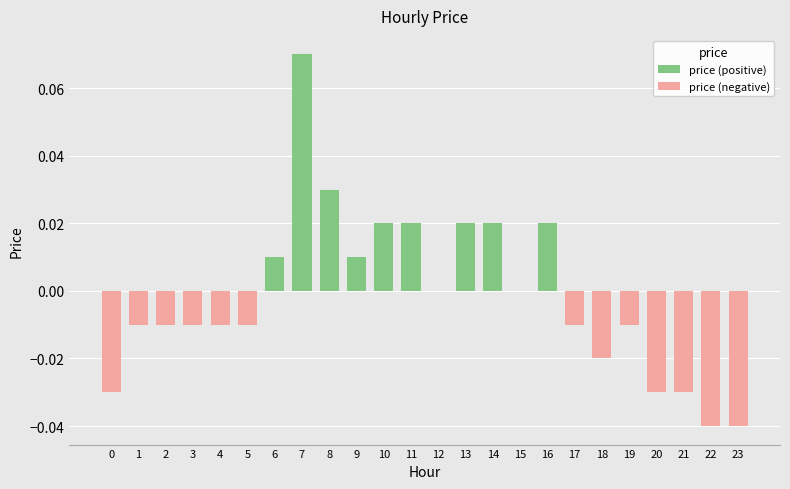

How many data points in price (negative) are less than 0?

13